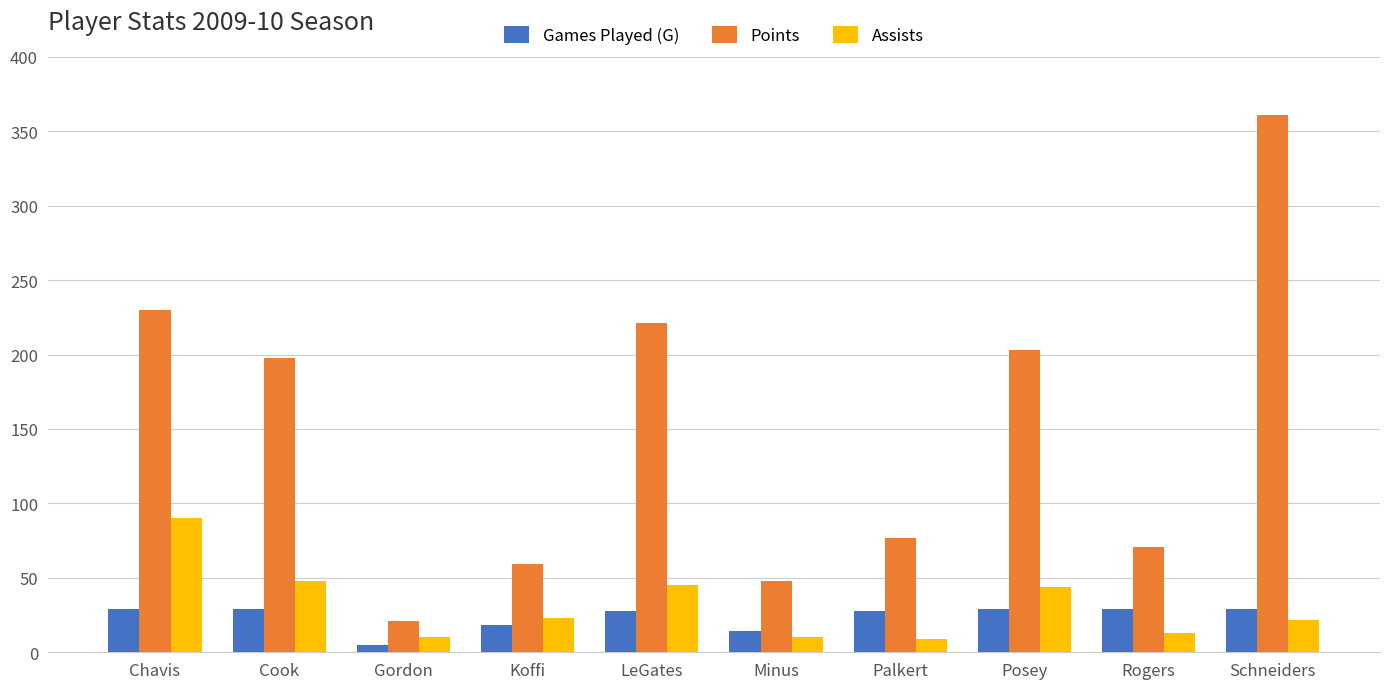

Which category has the lowest value in the Games Played (G) series?

Gordon